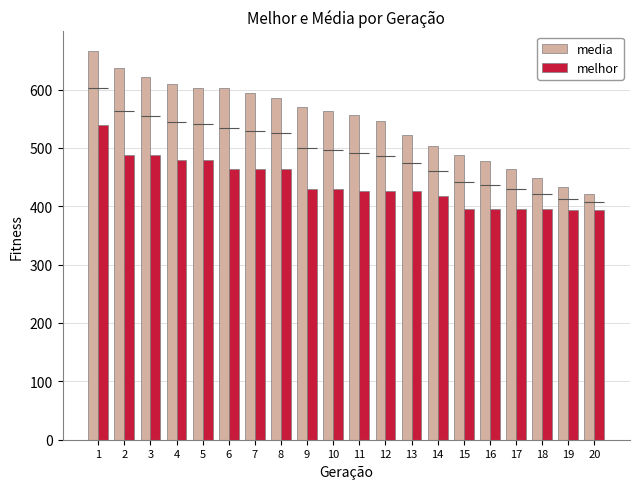

Count the number of categories in the chart.

20